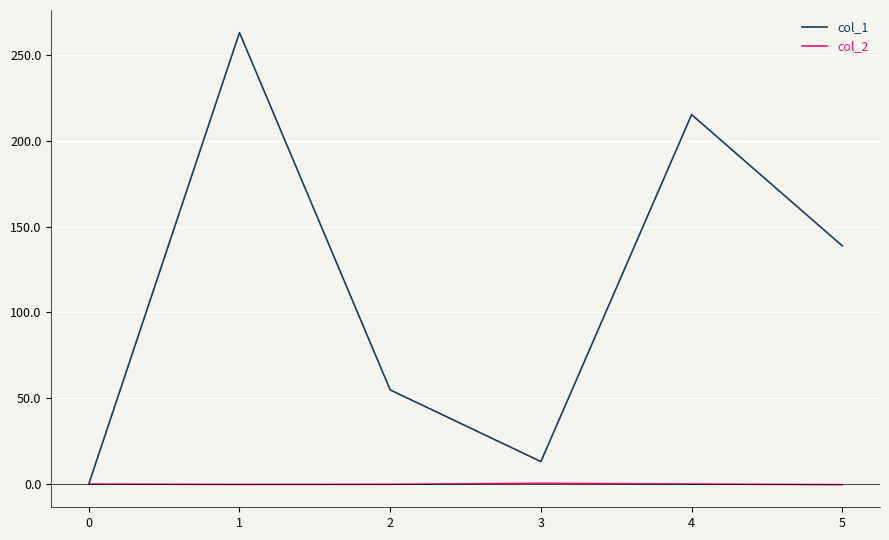

What is the greatest value displayed?

263.1